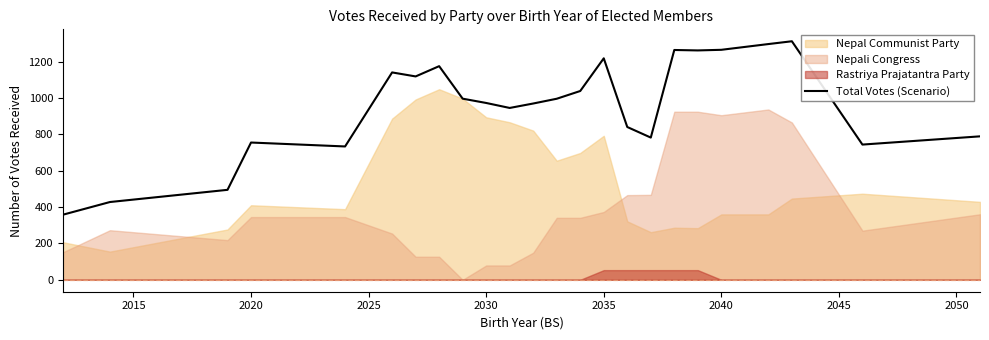

The Total Votes (Scenario) series shows 1067.5 at 2020. True or false?

False